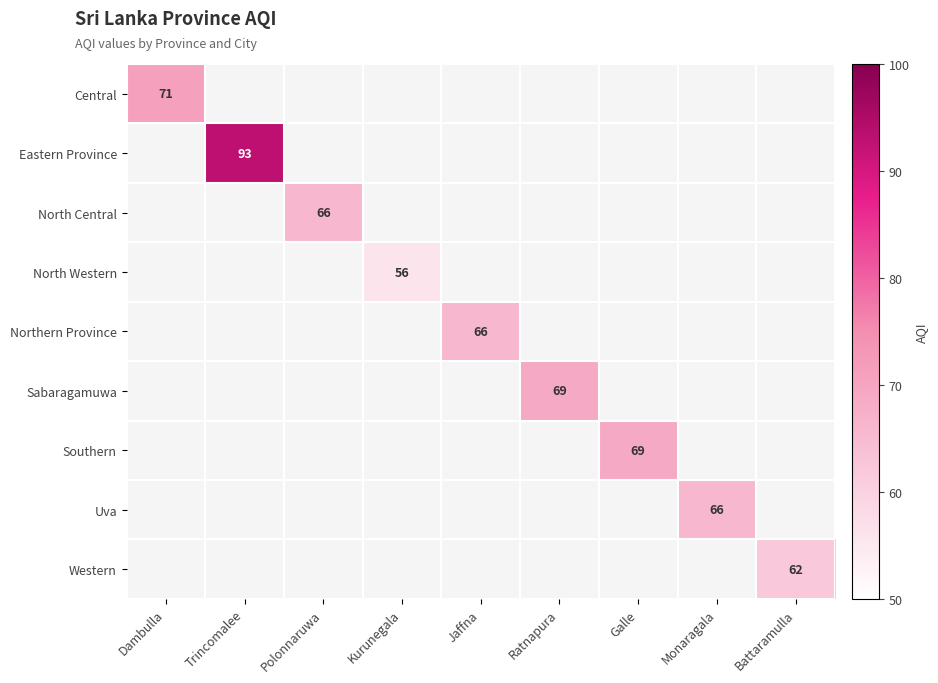

Is it true that North Central equals 66 at Polonnaruwa?

True